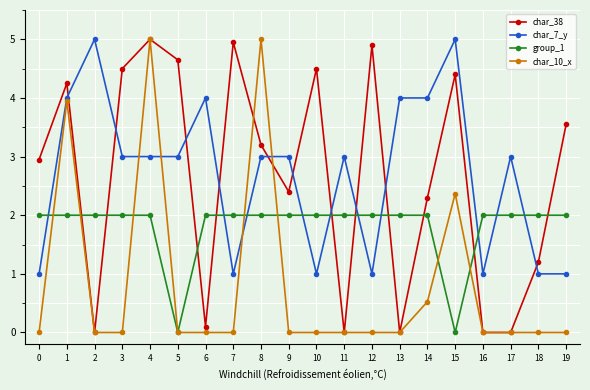

Is it true that group_1 equals 2.0 at 17?

True